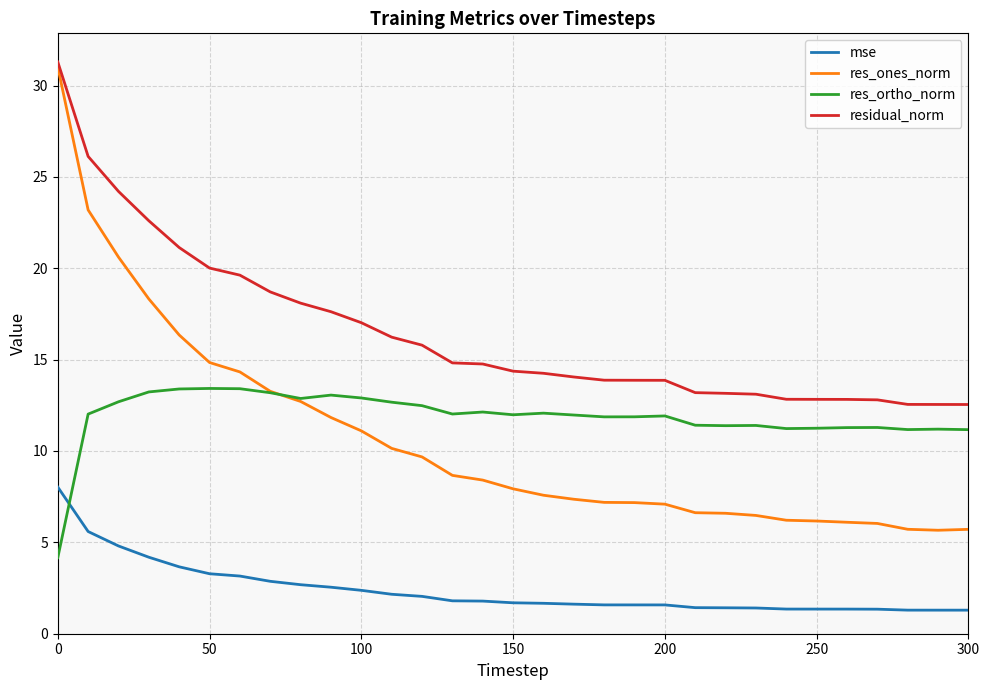

Count the number of data series in this chart.

4